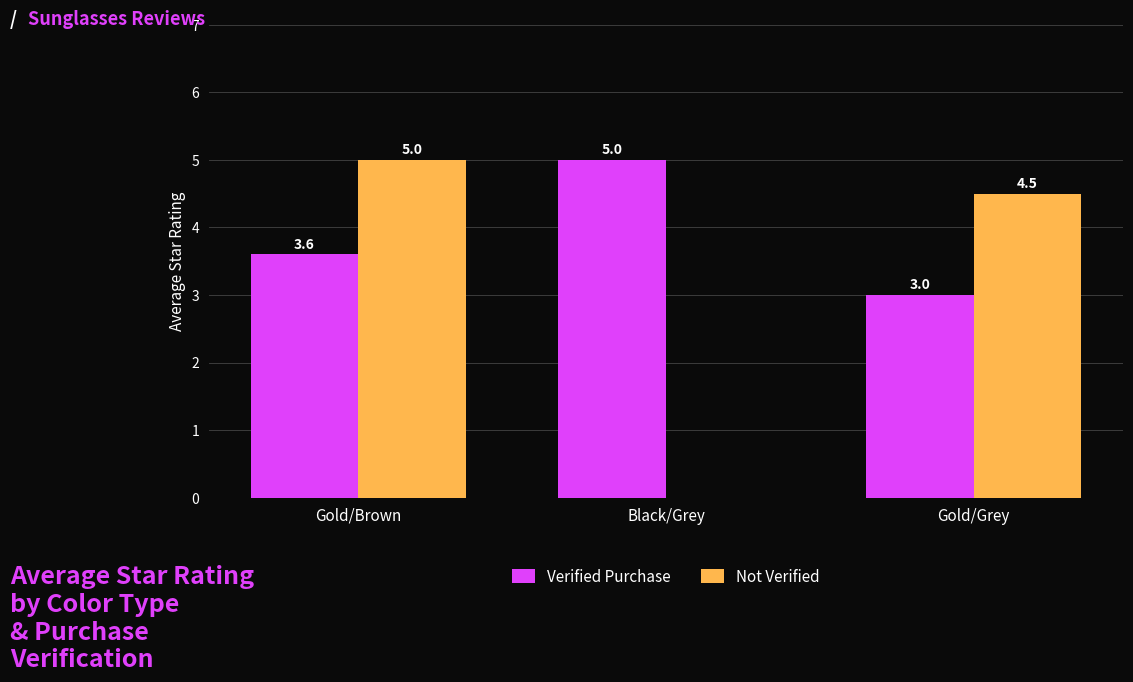

Which series has the largest total across all categories?

Verified Purchase